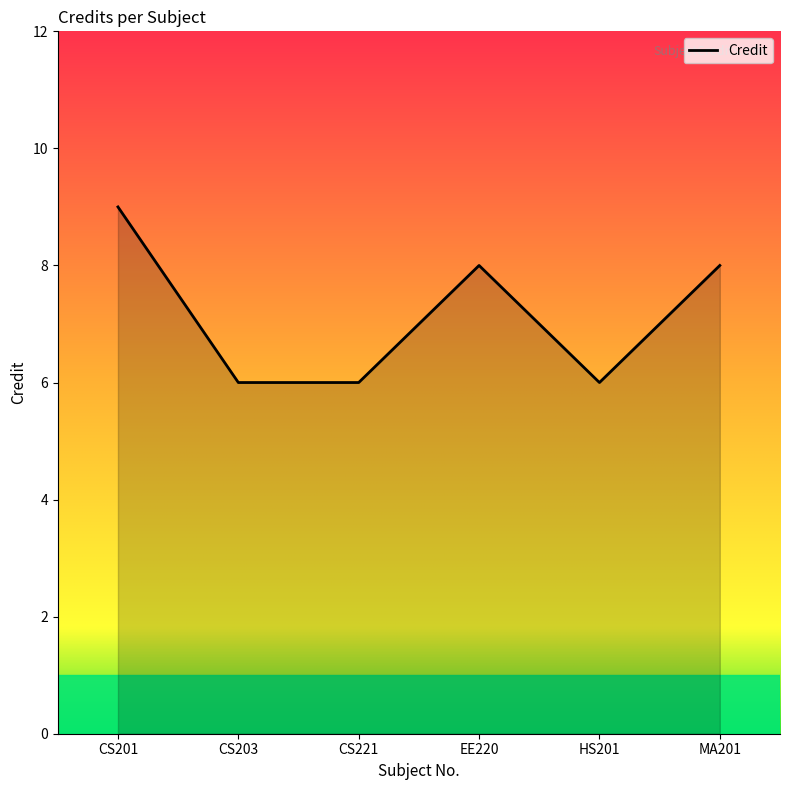

What position from the right is EE220?

3